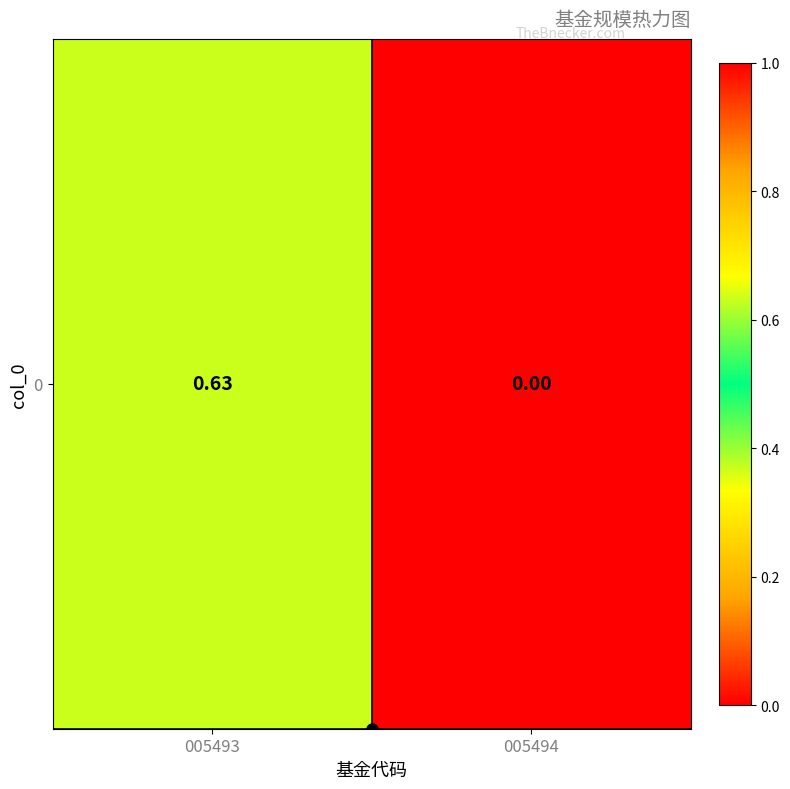

Reading left to right, what are all the values shown in this chart?

0.6	0.0